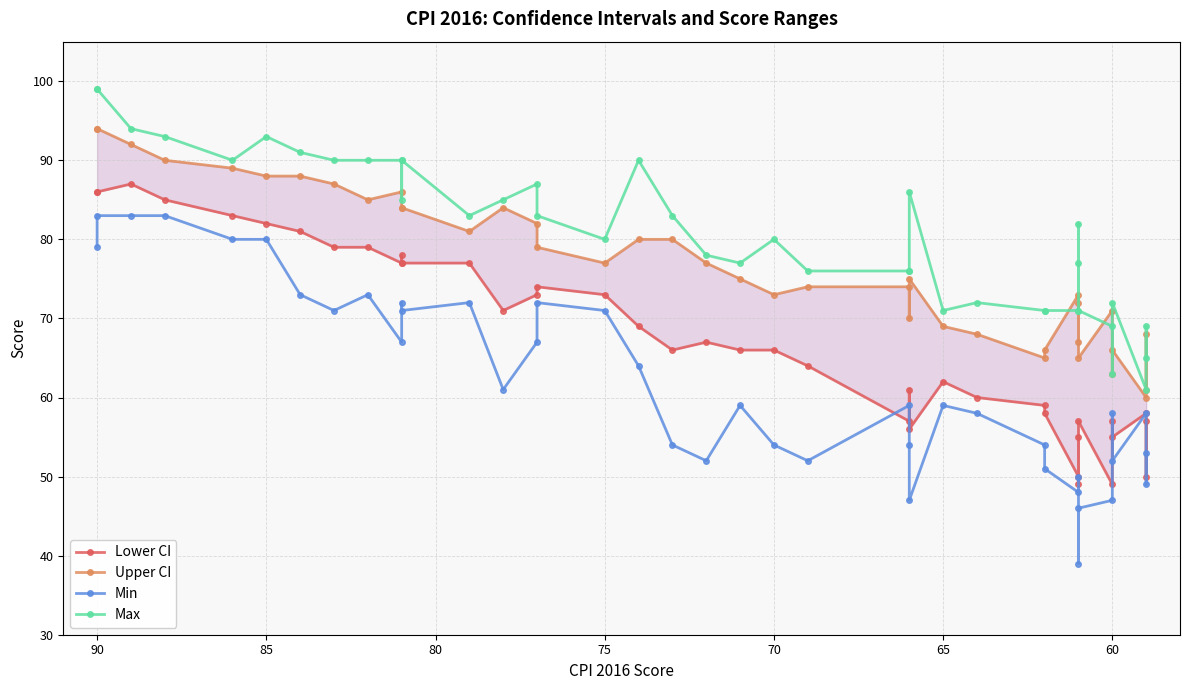

True or false: Max has a value of 119 at 19.

False